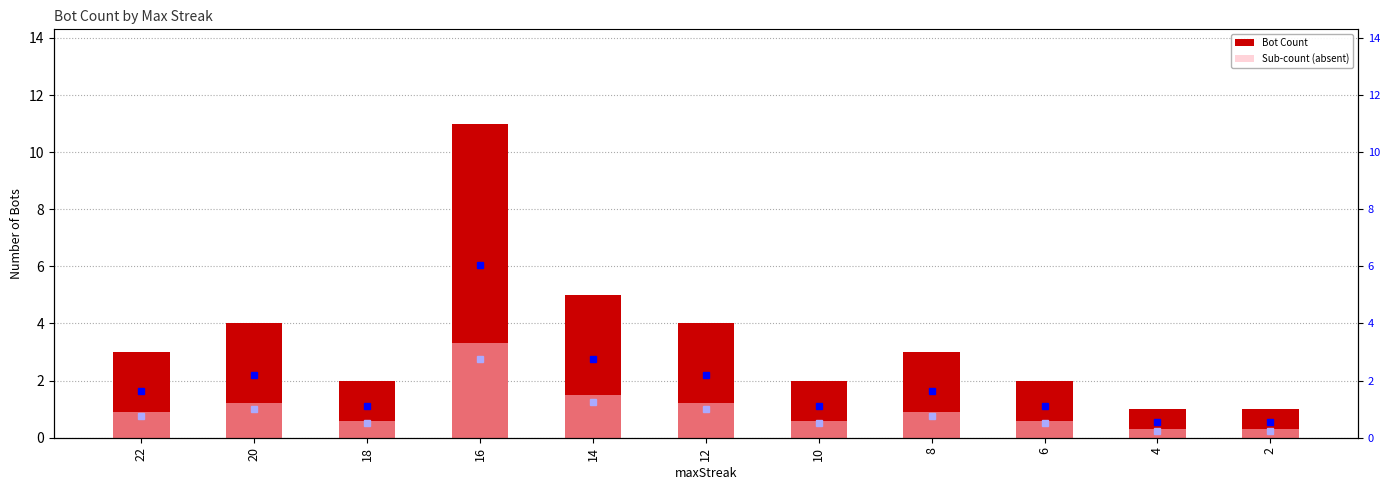

Which has a higher value, 2 or 16?

16